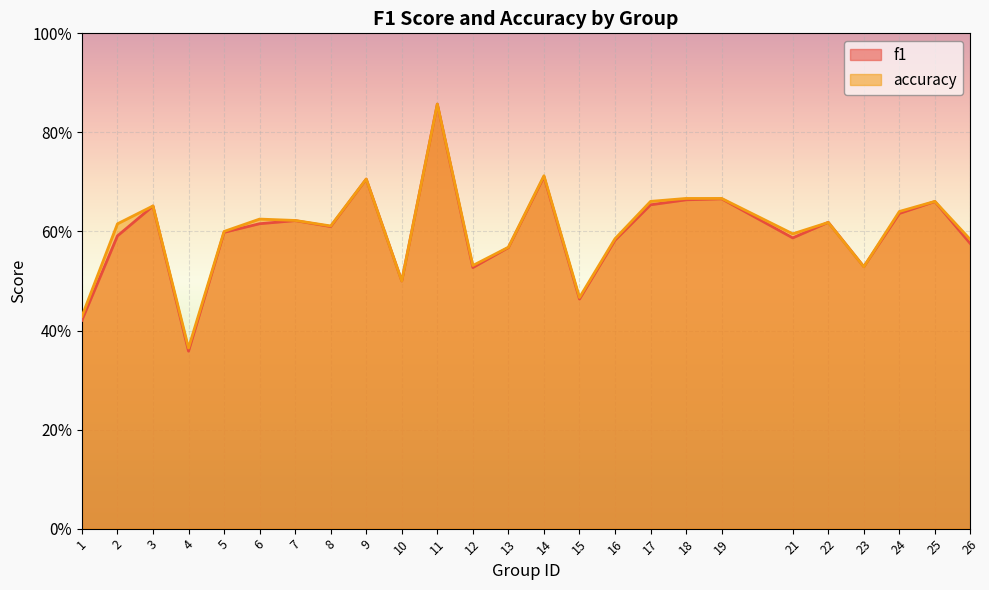

The value of accuracy at 15 is 0.3. True or false?

False